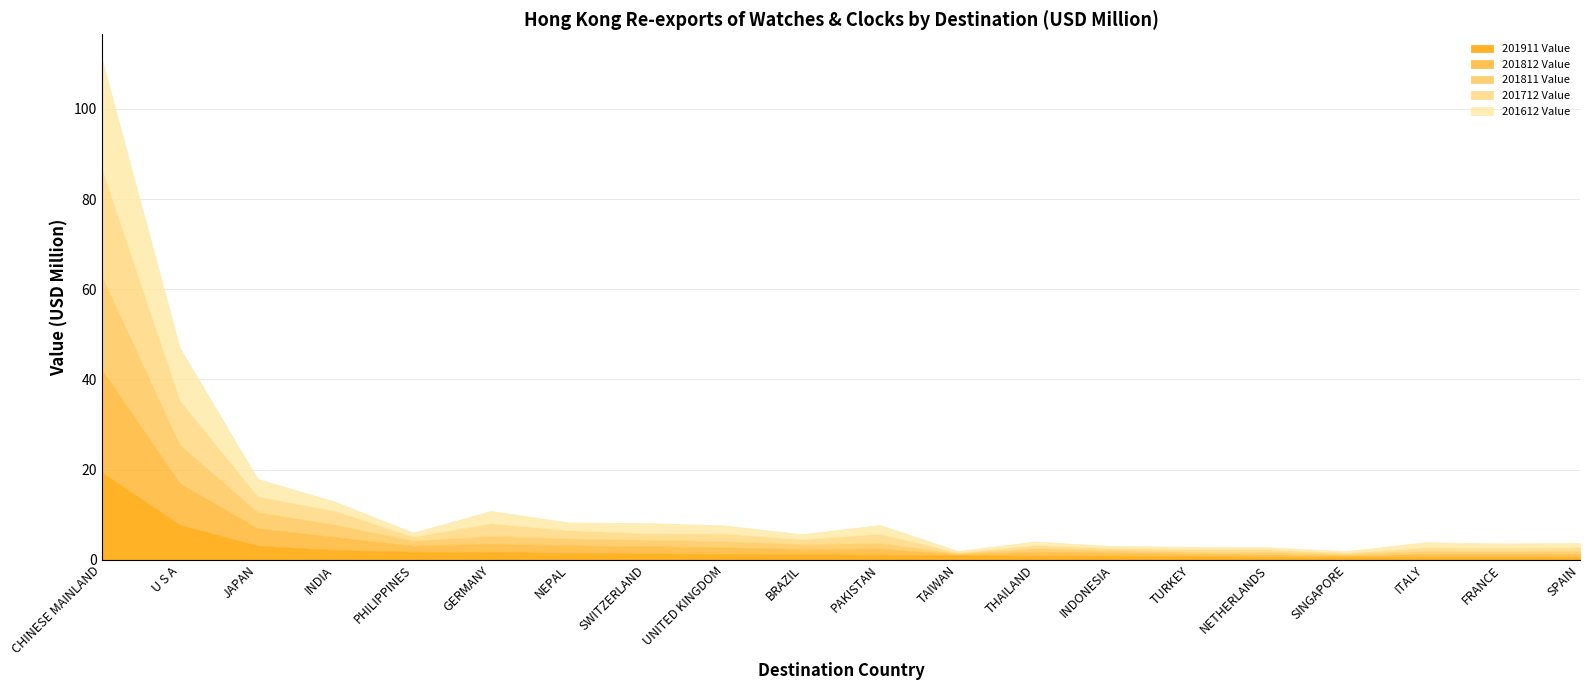

What is the average value of the 201811 Value series?

2.5